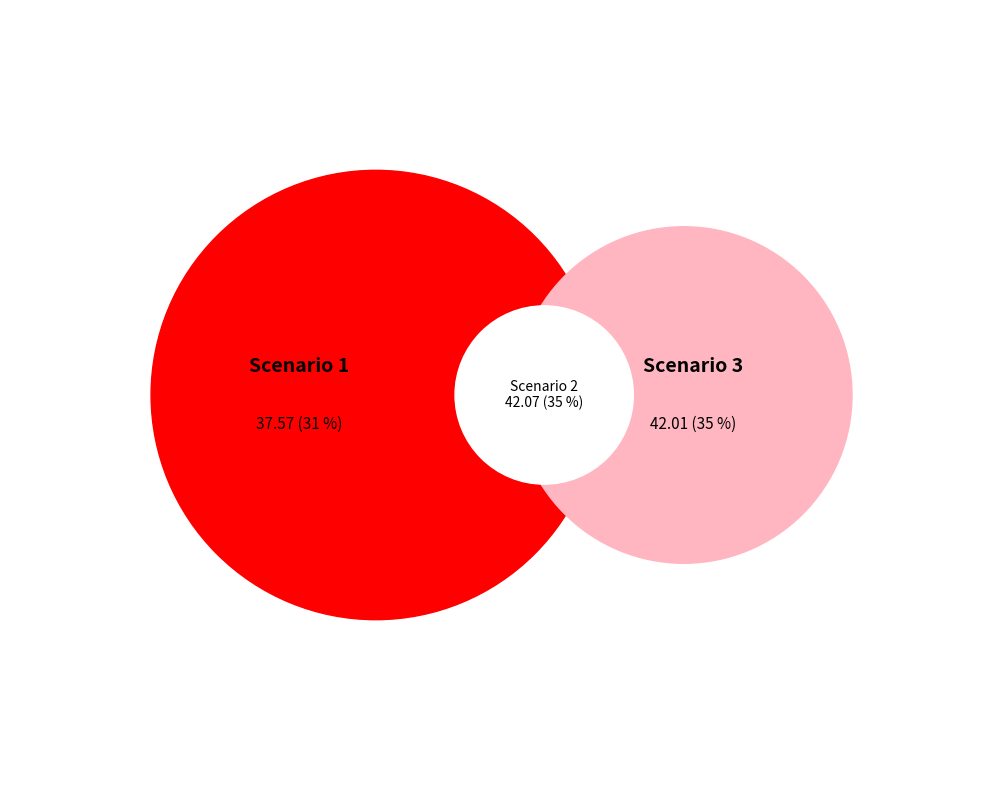

To the nearest percent, what portion does 1 represent?

31%